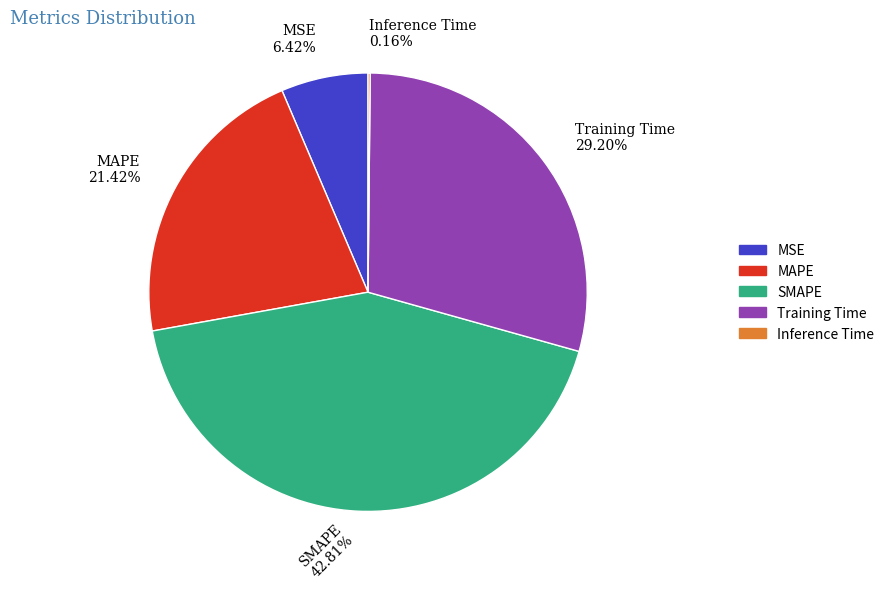

Is the sum of MSE and Training Time greater than half?

No